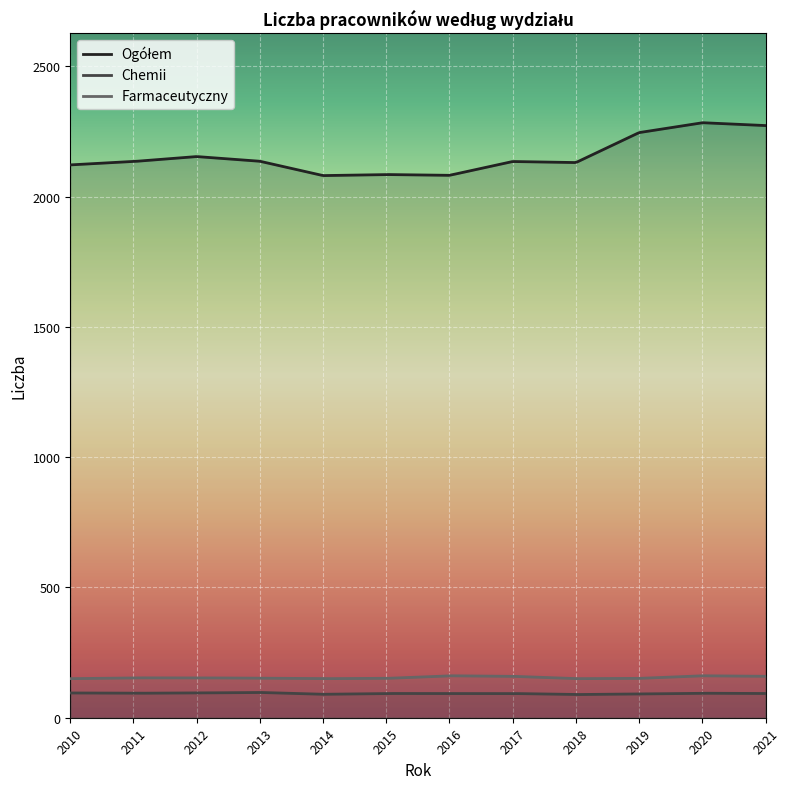

At which category is the sum across all series the highest?

2020